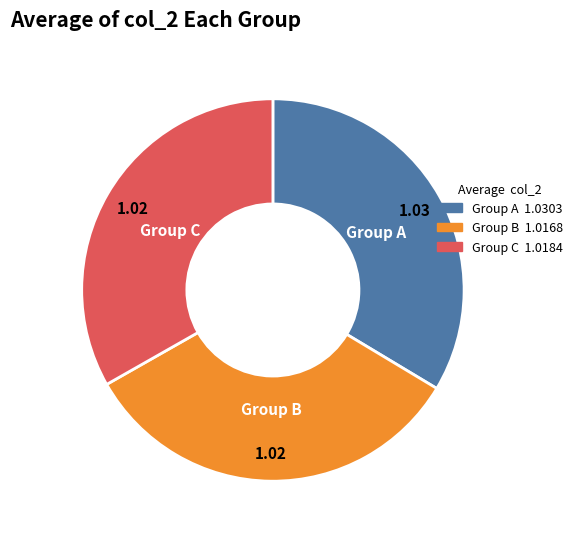

Is there any slice that represents more than half of the pie?

No